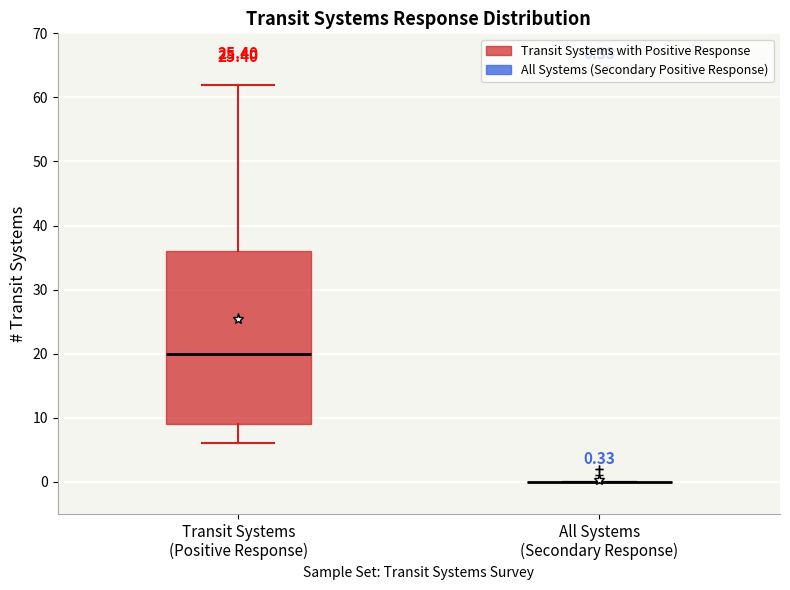

Which box is the tallest, from its lower edge to its upper edge?

Transit Systems (Positive Response)